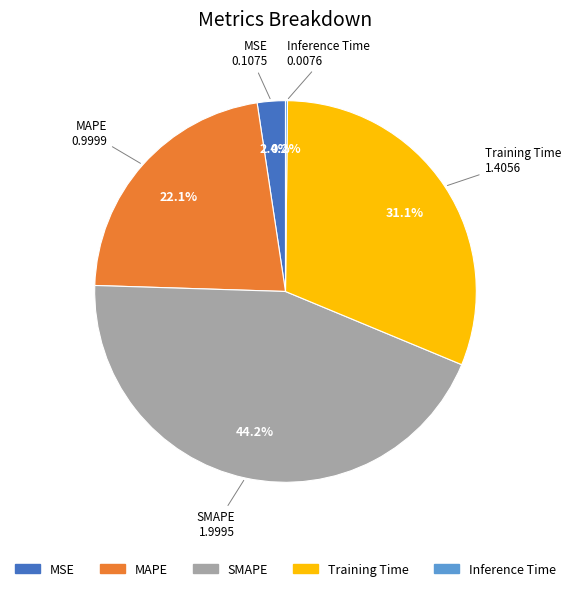

What percentage is NOT represented by Training Time?

68.9%